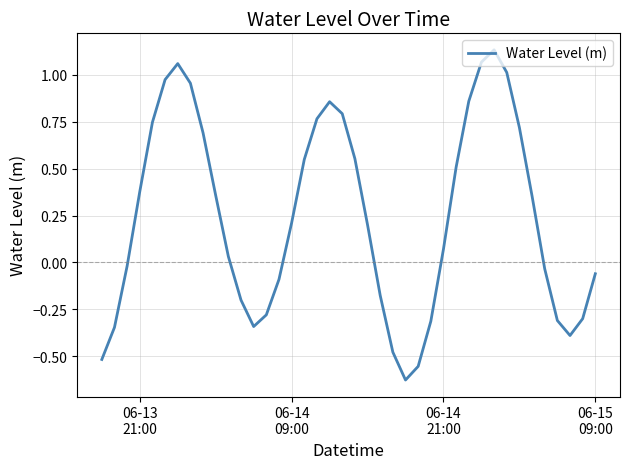

What is the difference between the maximum and minimum values?

1.8